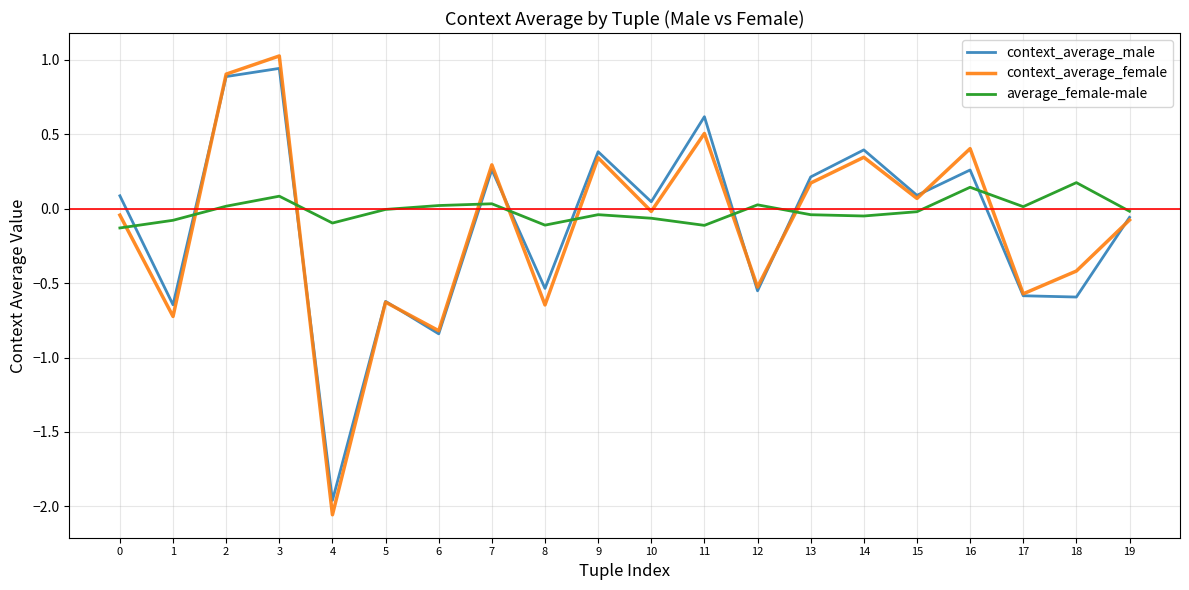

Which series ends up on top after the final intersection of average_female-male and context_average_female?

average_female-male